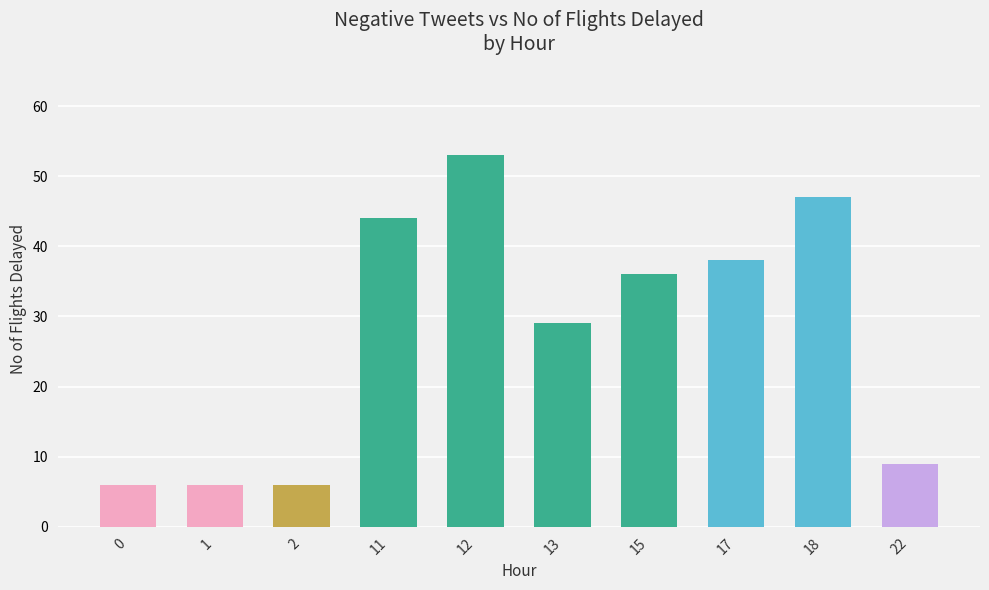

What is the average value?

27